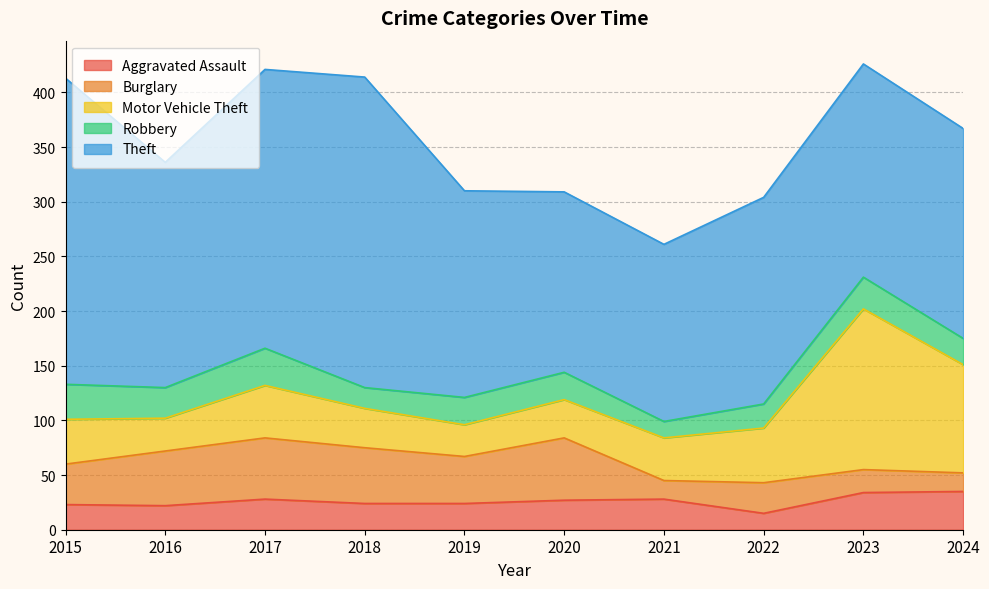

What is the spread (max minus min) of values at 2017?

227